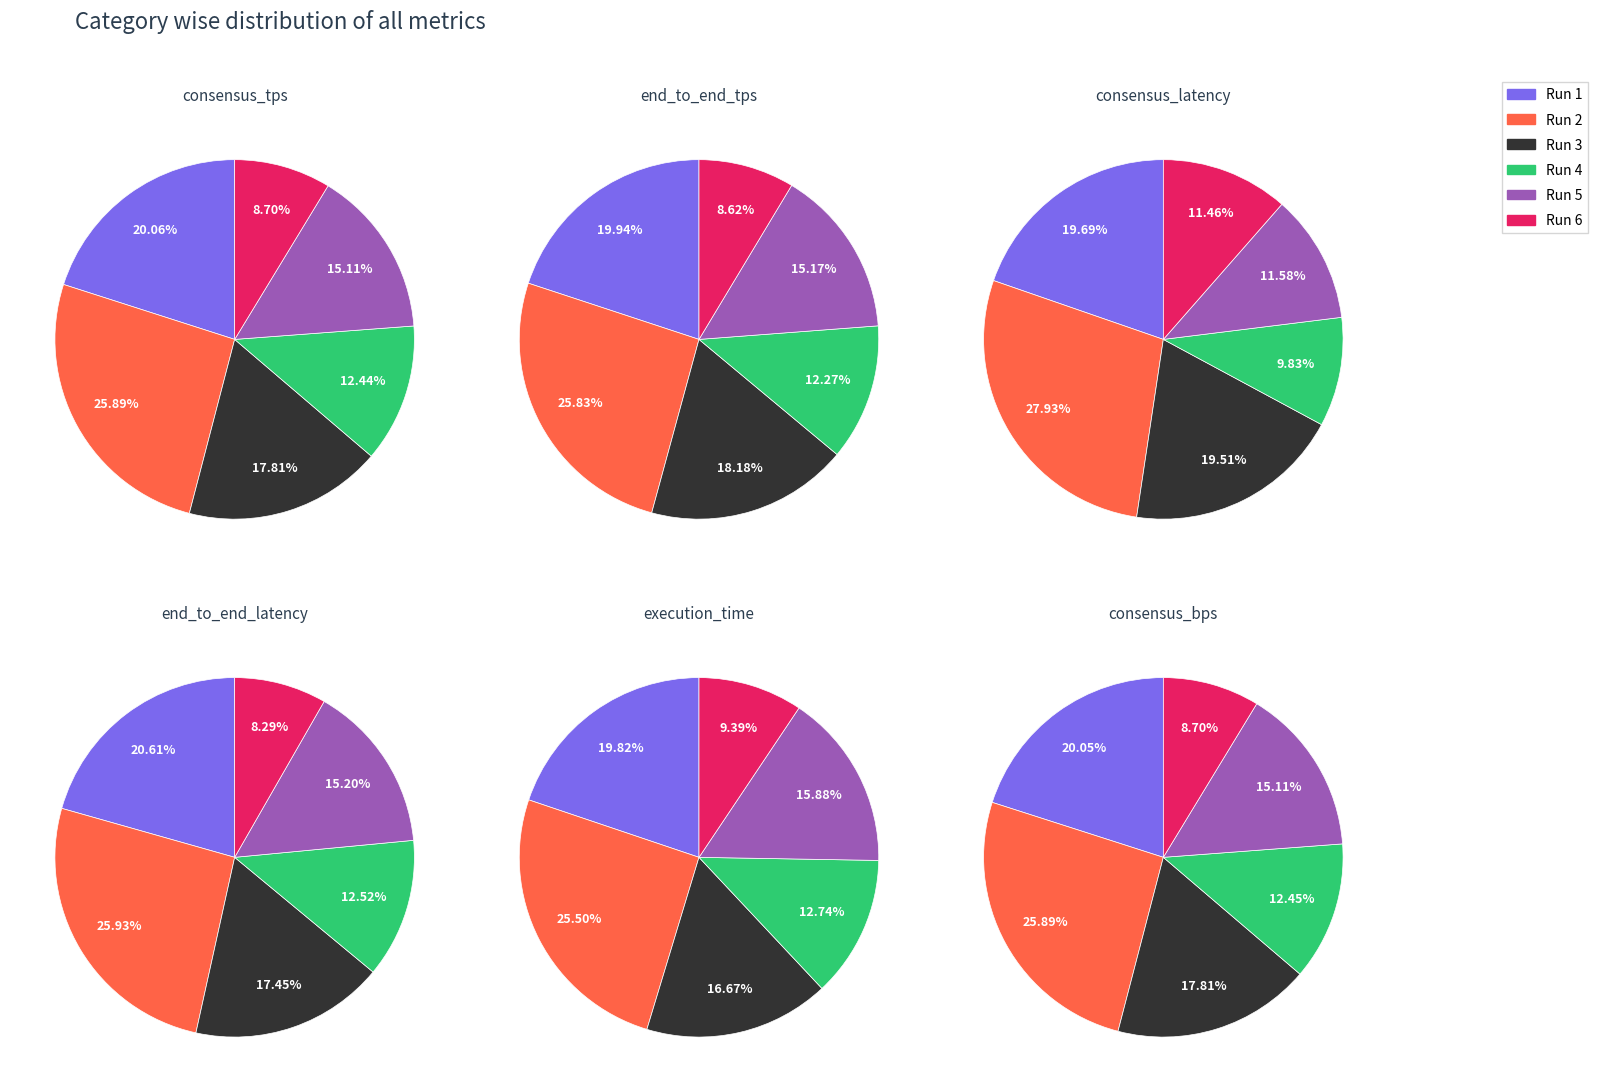

Is 36 the majority of the pie?

No